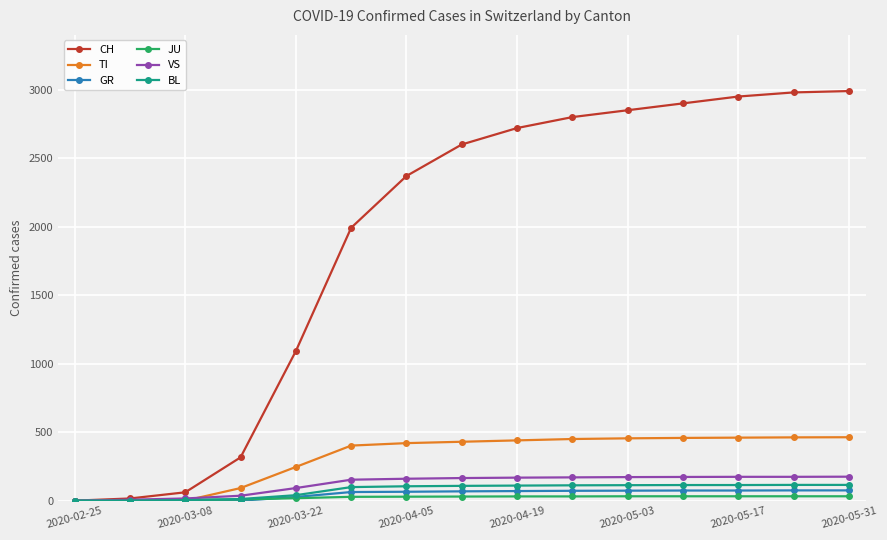

What is the maximum value for GR?

75